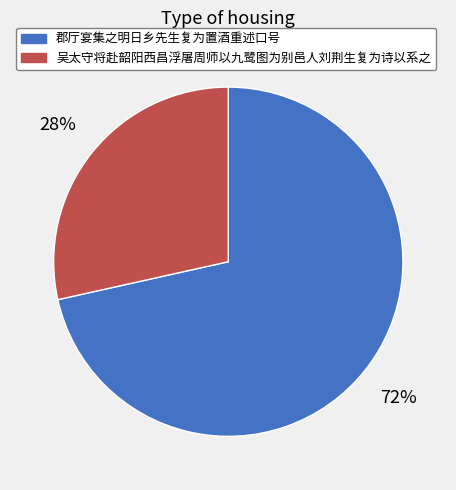

To the nearest percent, what percentage of the pie is 郡厅宴集之明日乡先生复为置酒重述口号?

72%